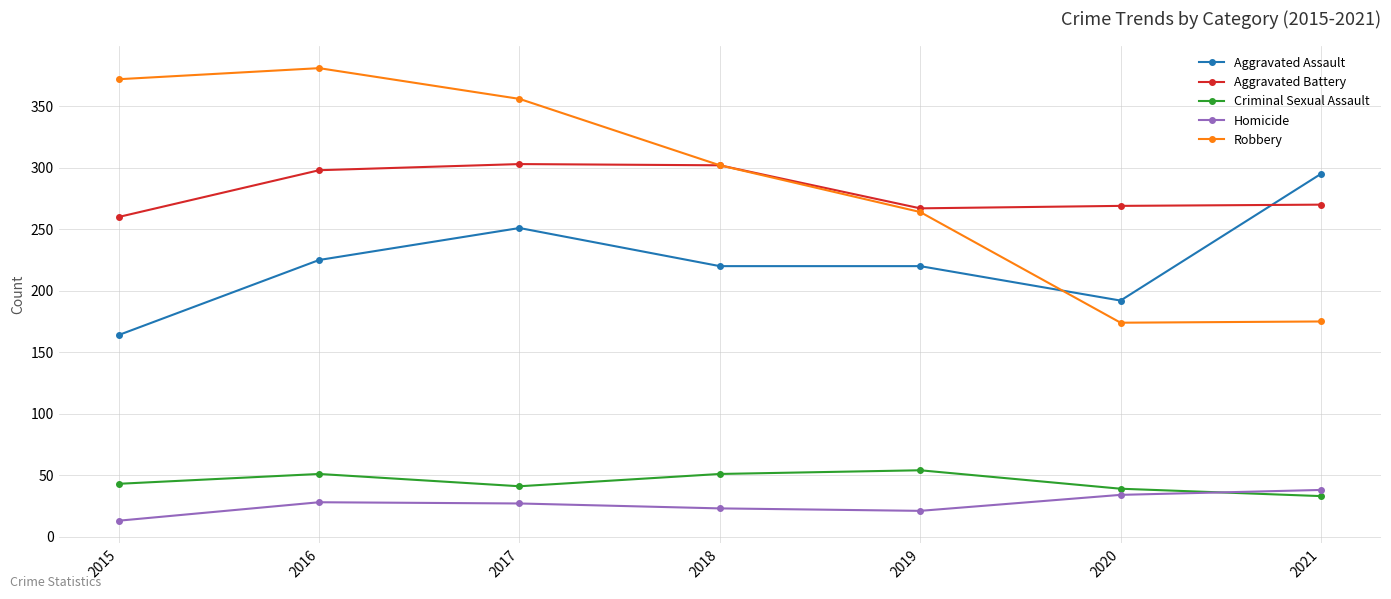

The Robbery series shows 174 at 2020. True or false?

True